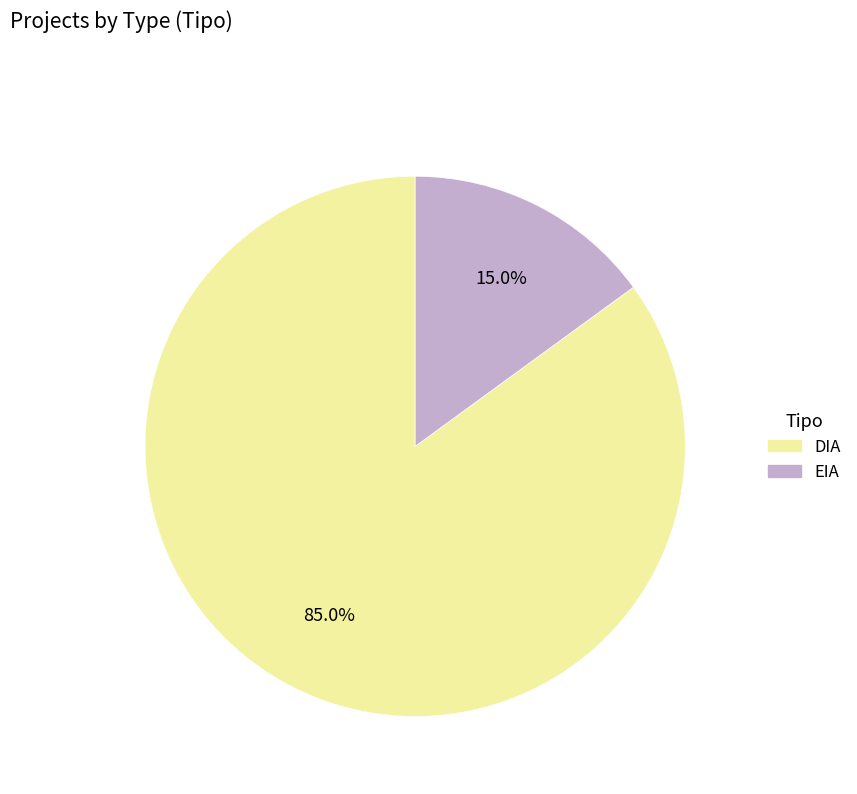

How many slices are in this pie chart?

2